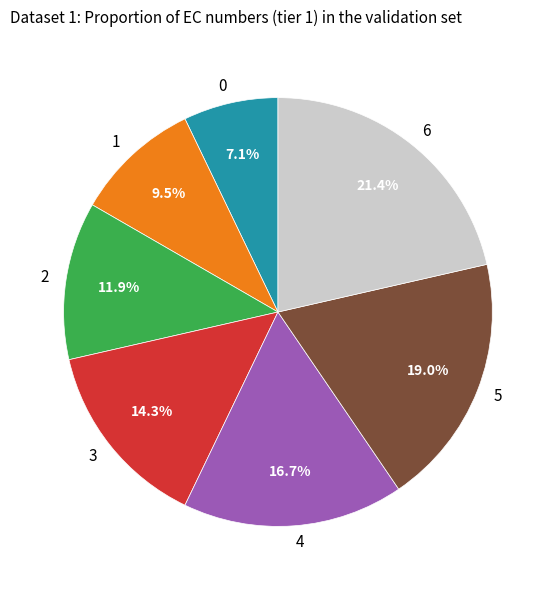

How many segments does this pie chart have?

7